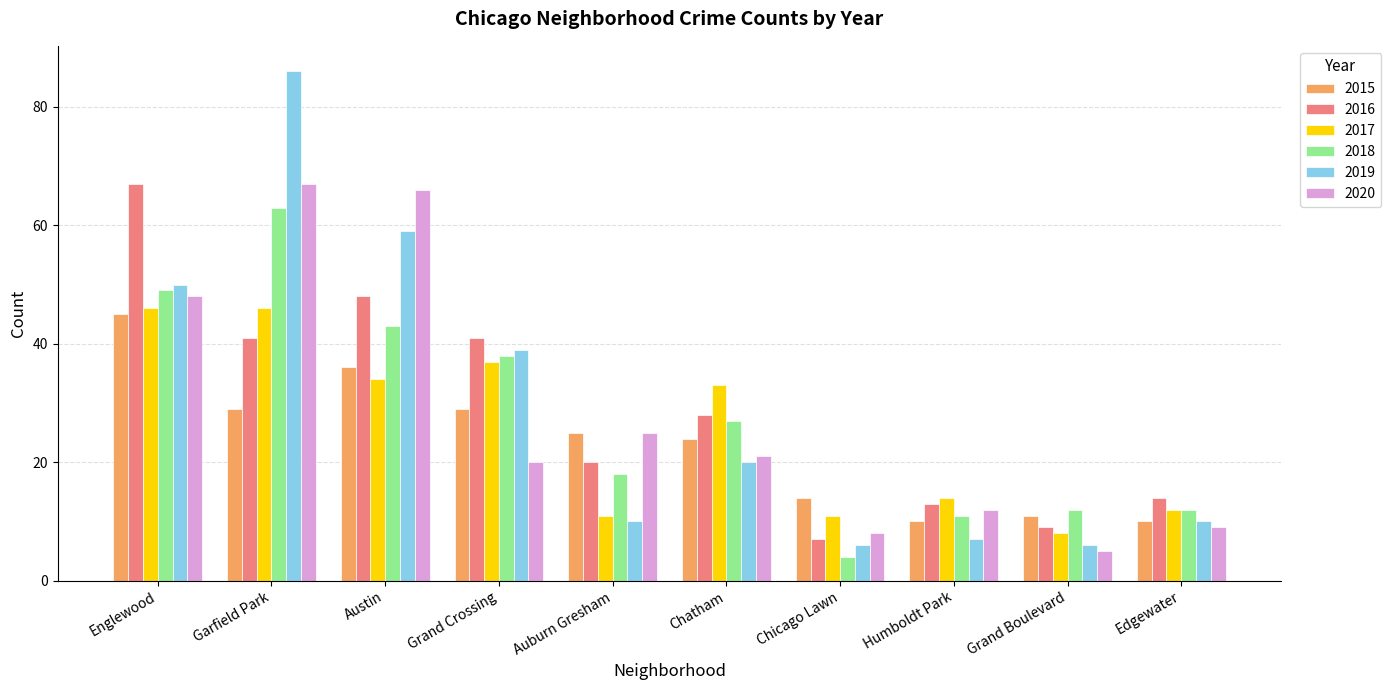

At which label does 2016 first exceed 28?

Englewood